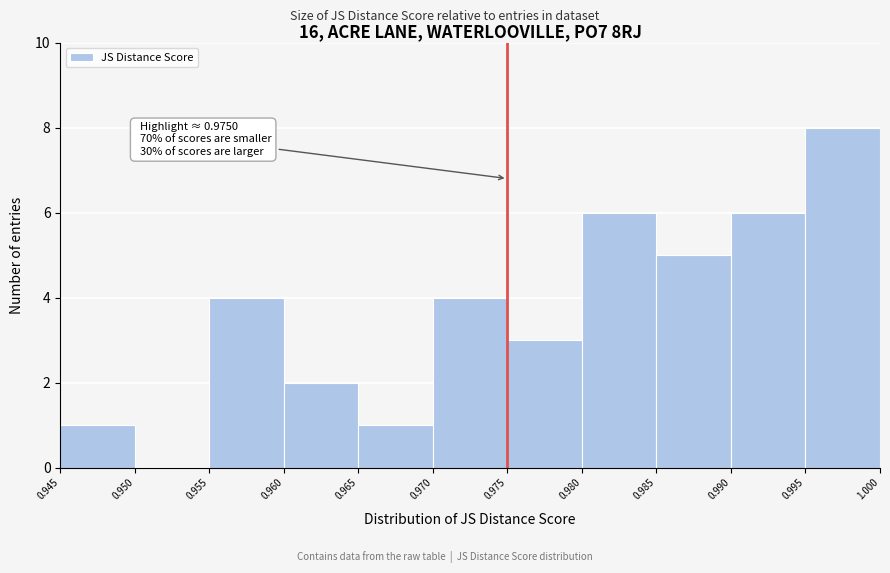

Over which range of the x-axis is the bar tallest?

0.995 to 1.000